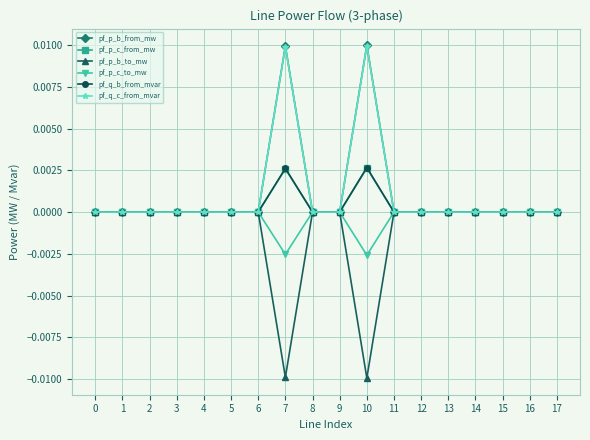

Is the value of pf_p_c_to_mw at 10 greater than the value of pf_q_b_from_mvar at 0?

No